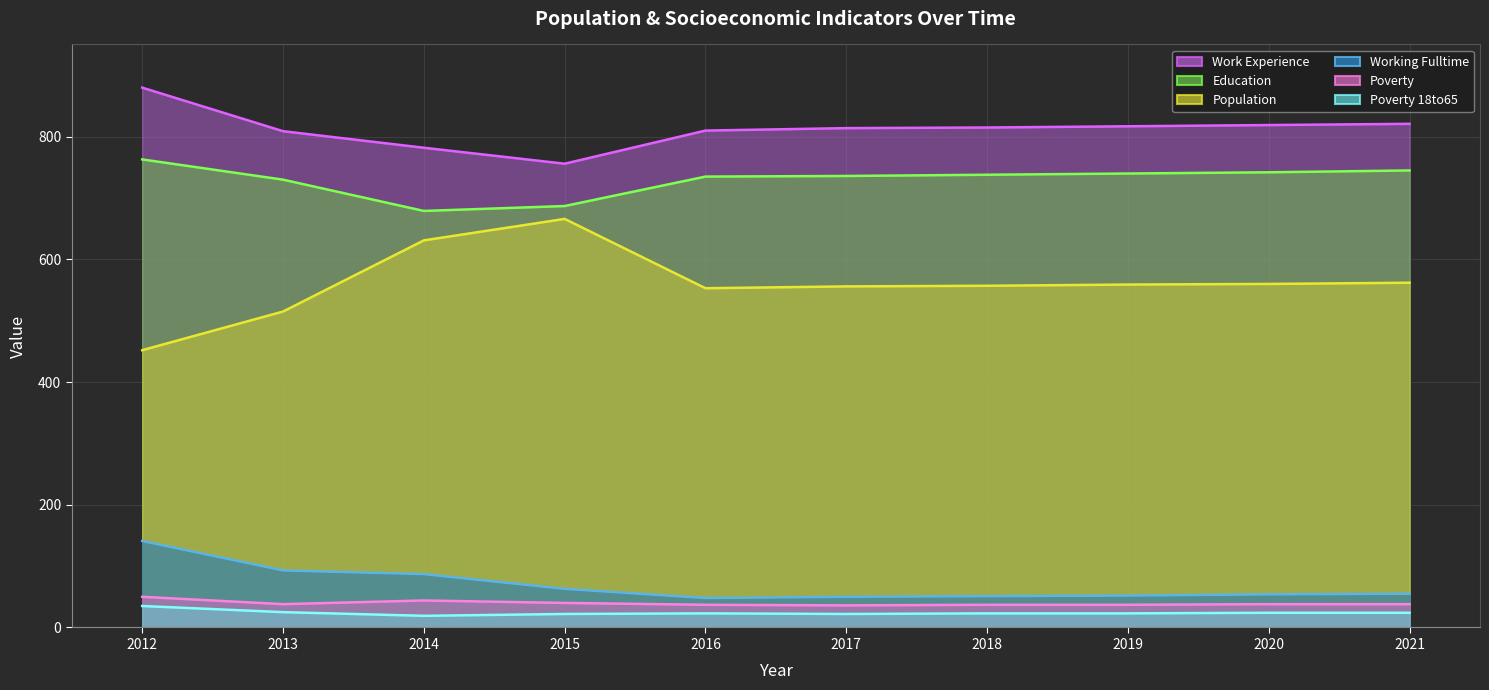

True or false: Work_Experience has a value of 1271 at 2018.

False